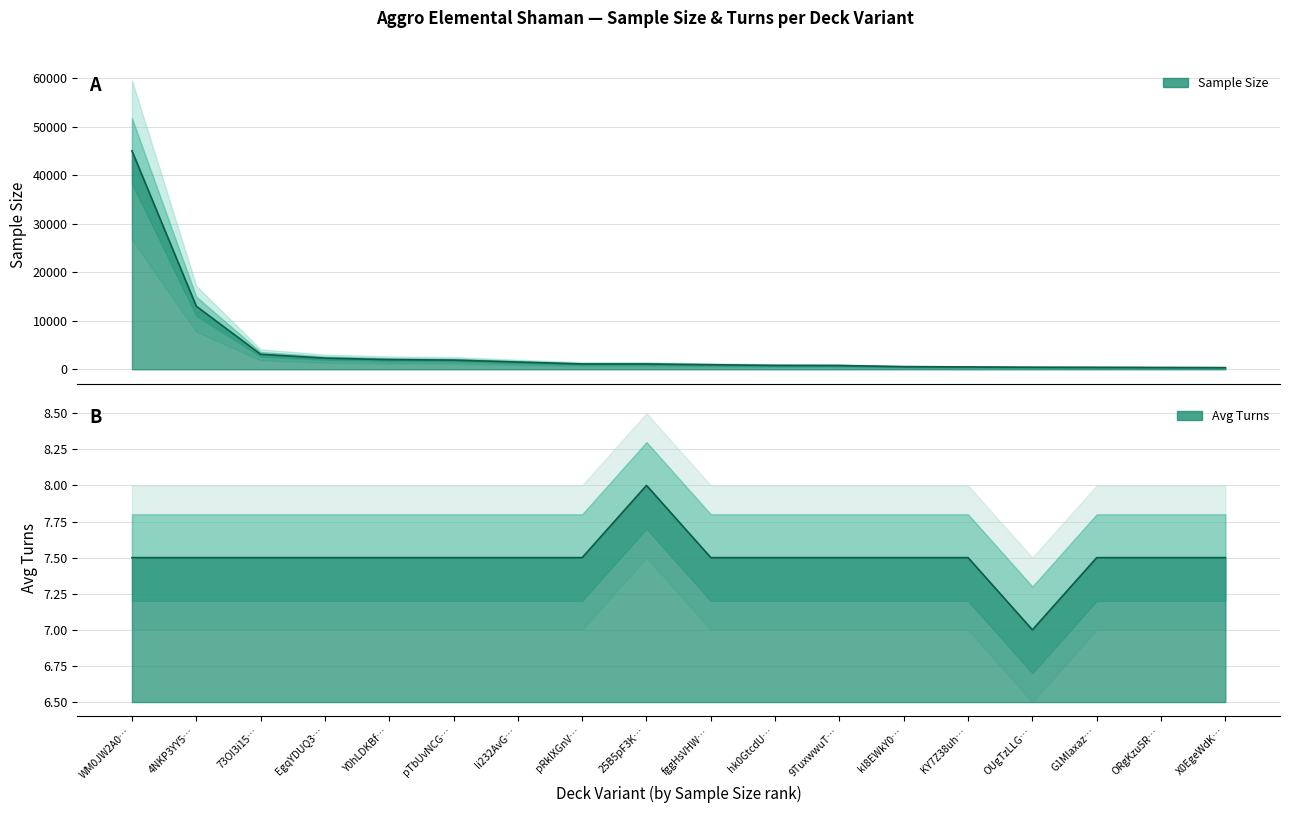

True or false: Sample Size and Turns cross at least once.

False